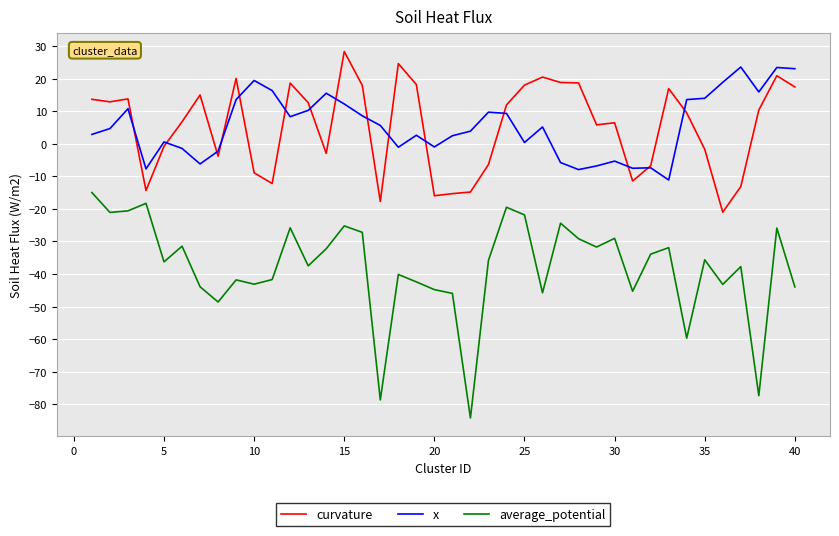

True or false: x and average_potential cross at least once.

False